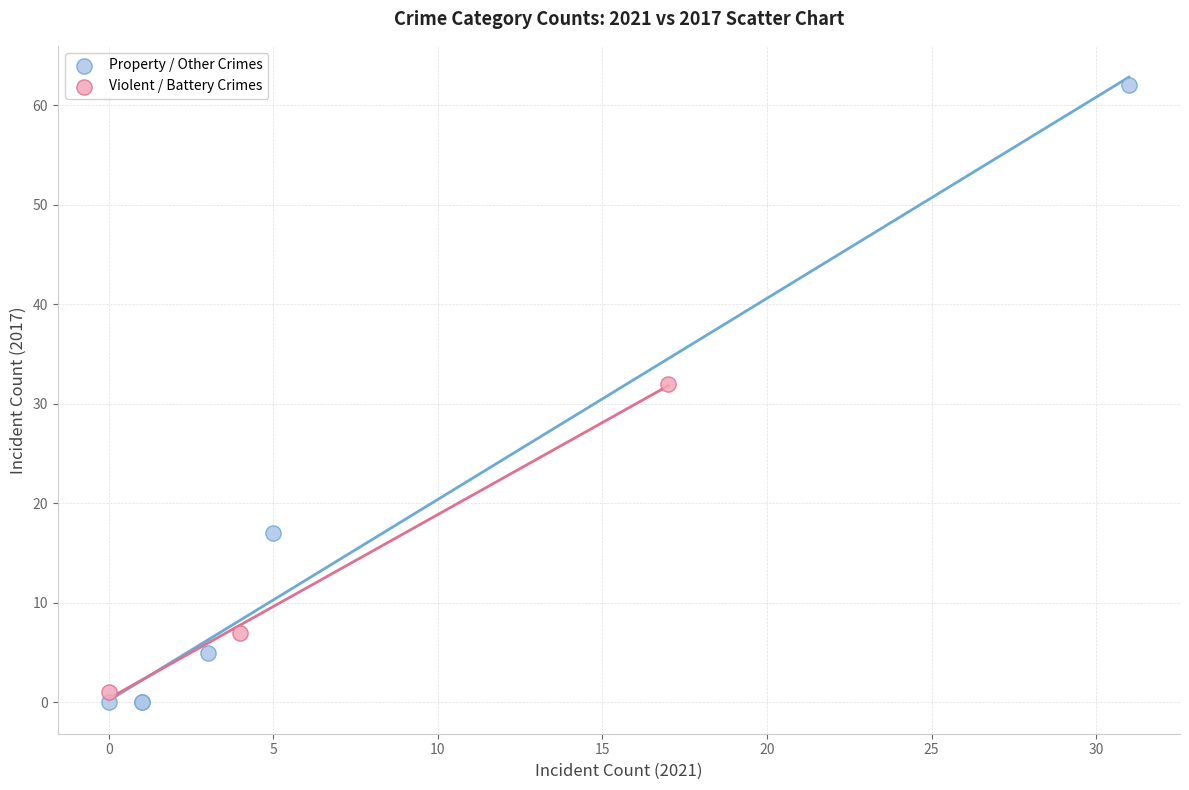

Which series contains the lowest Y value?

Property / Other Crimes